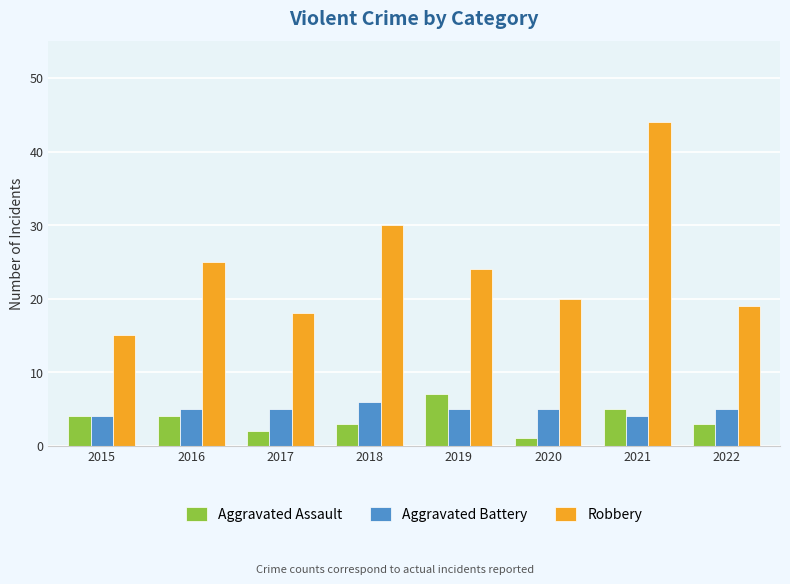

How many groups of bars are there?

8